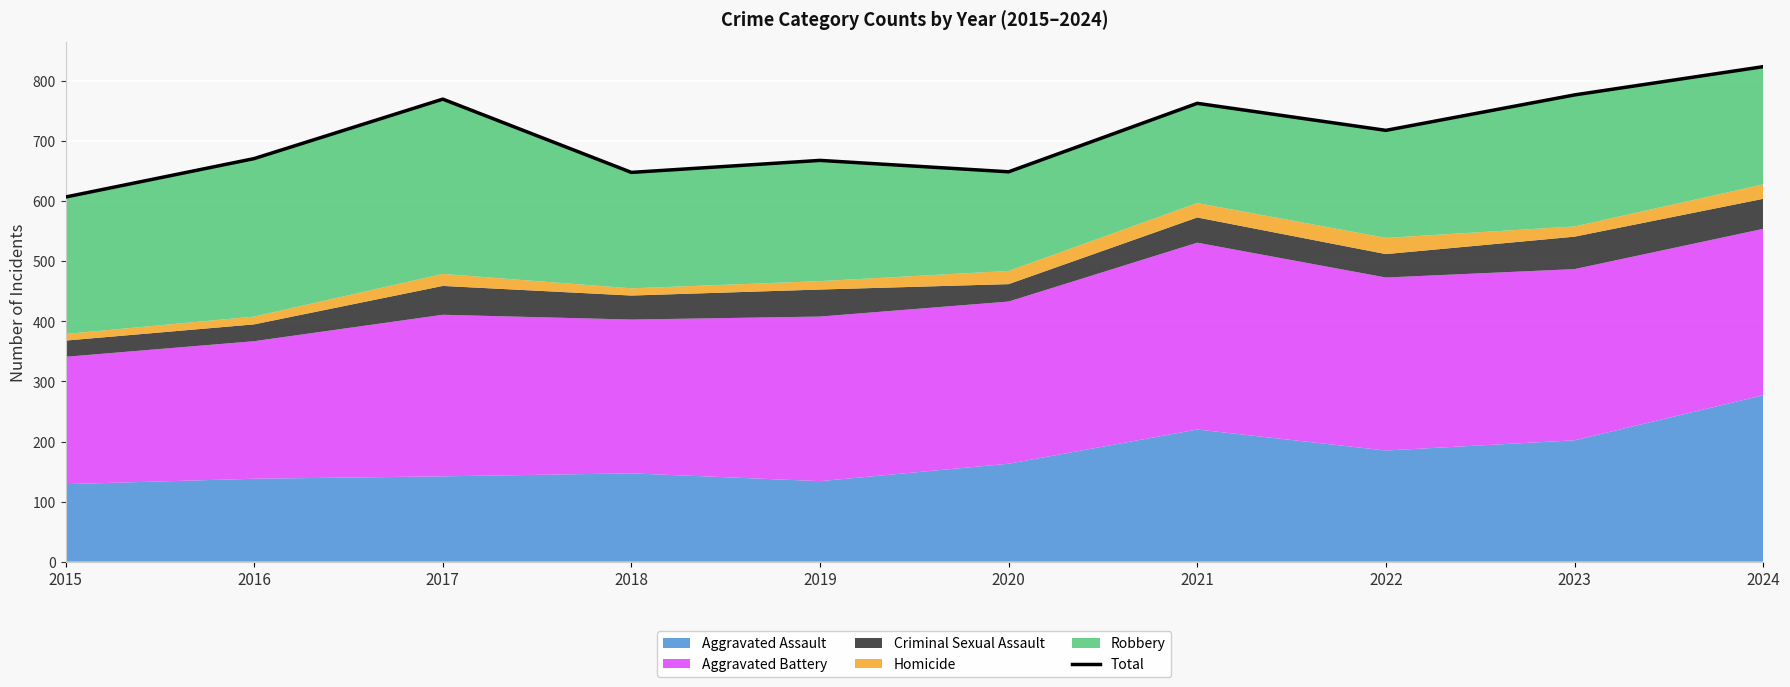

What is the smallest value displayed?

607